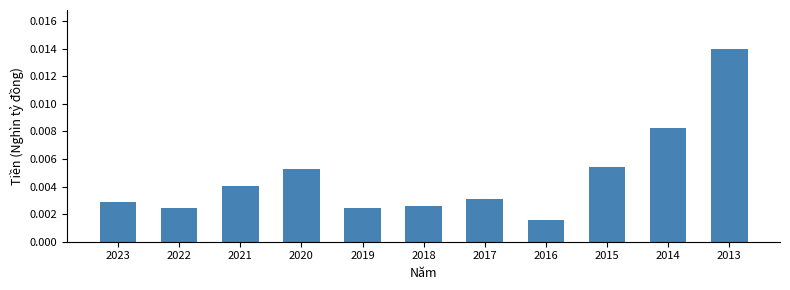

Count the values in the range 0 to 1.

11